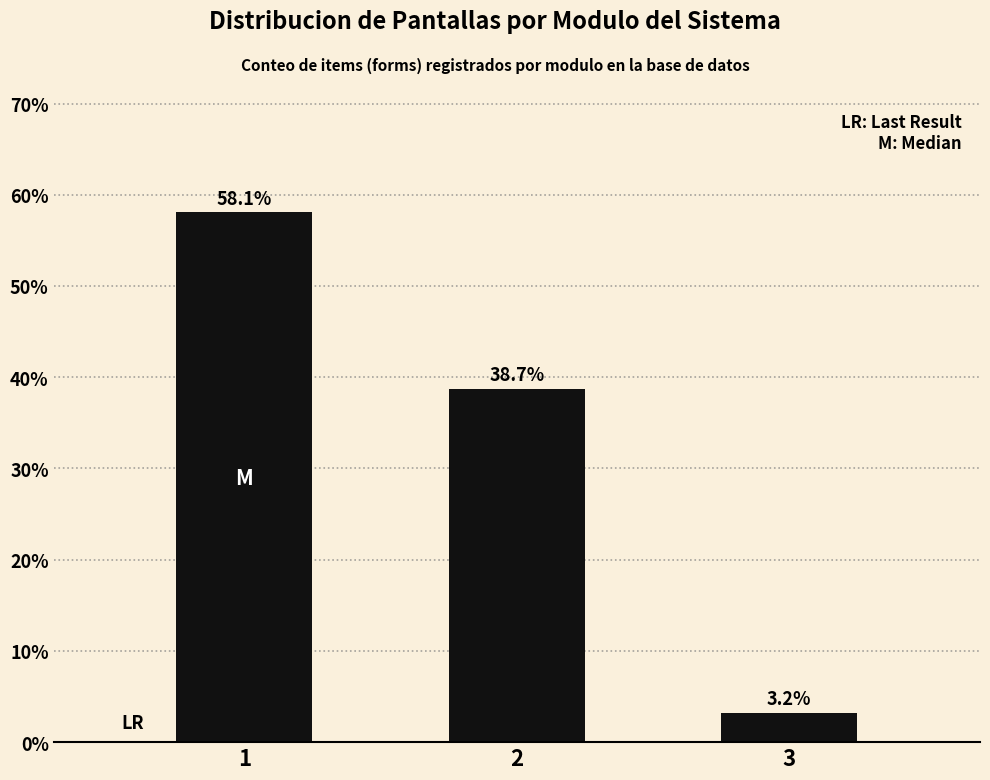

Does the chart contain stacked bars?

No